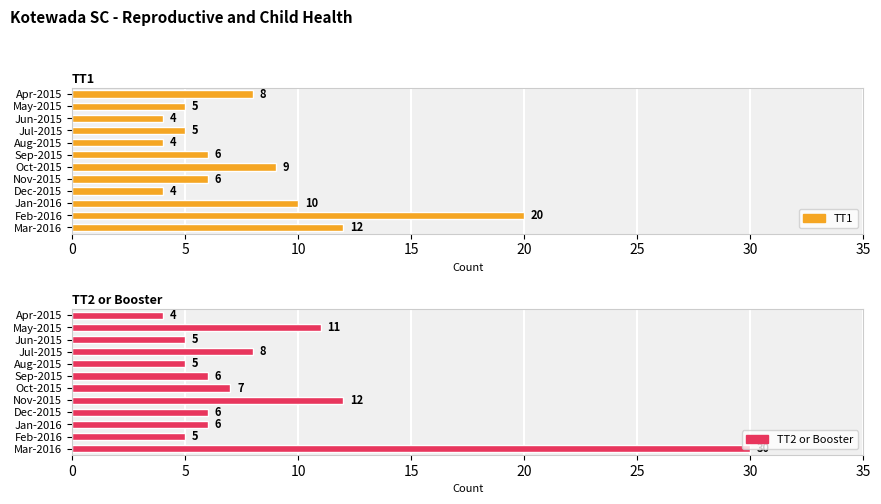

What is the minimum value shown in the chart?

4